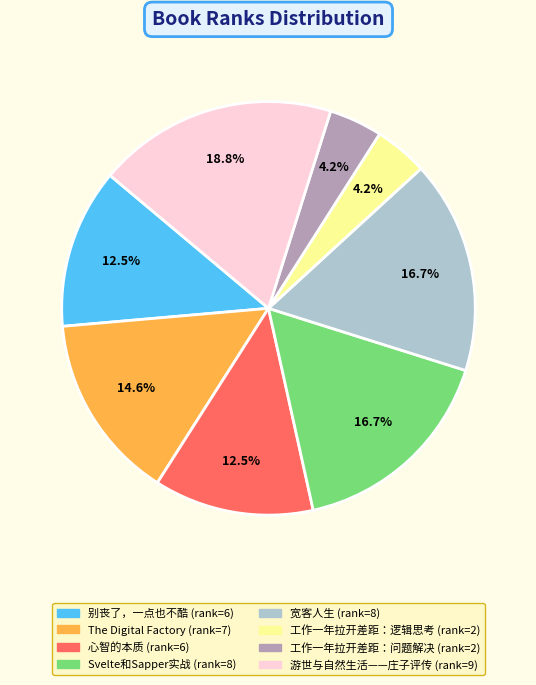

What is the ratio of the value at Svelte和Sapper实战 to the value at 宽客人生?

1.0